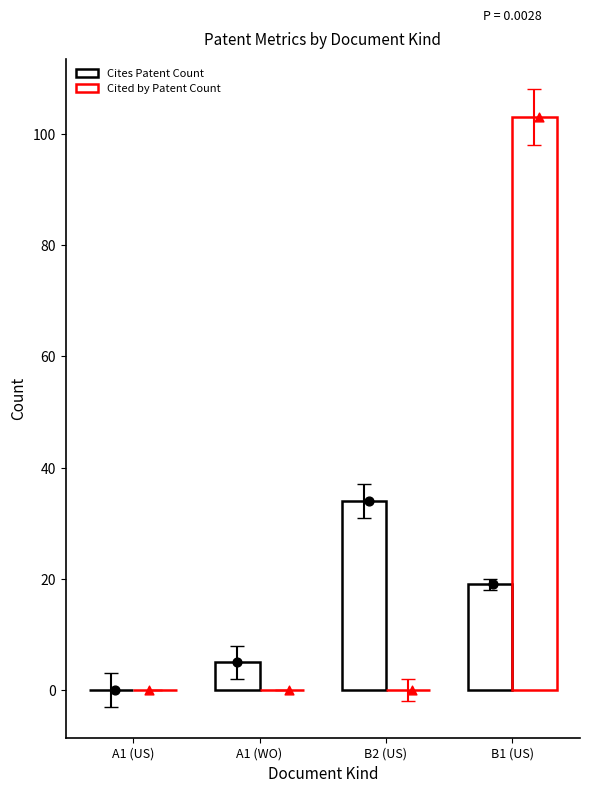

Which series contains the lowest Y value?

Cites Patent Count